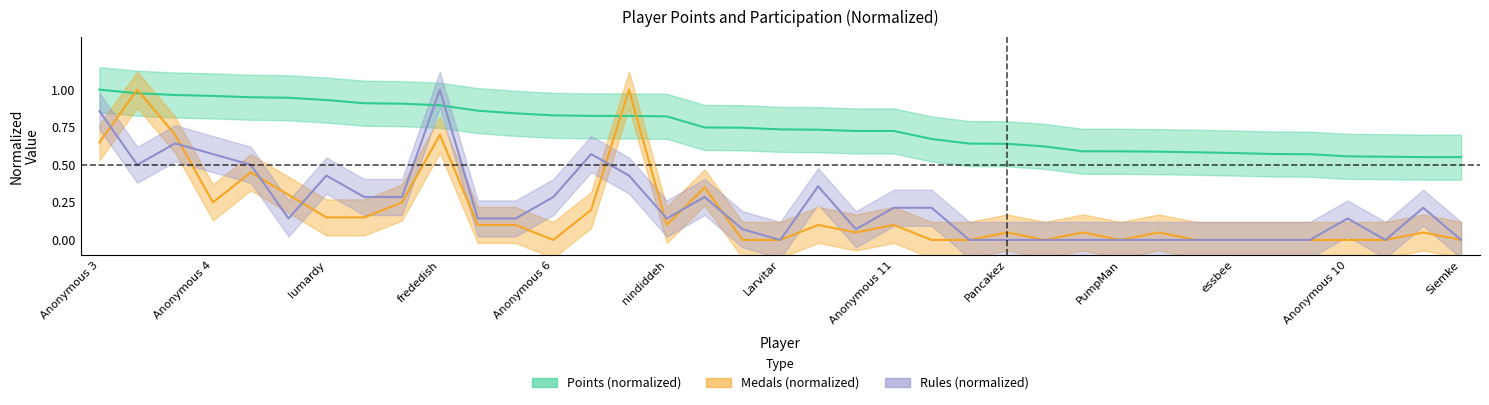

Is the value of Medals at Torcnein greater than the value of Points at Switchmaster64?

No